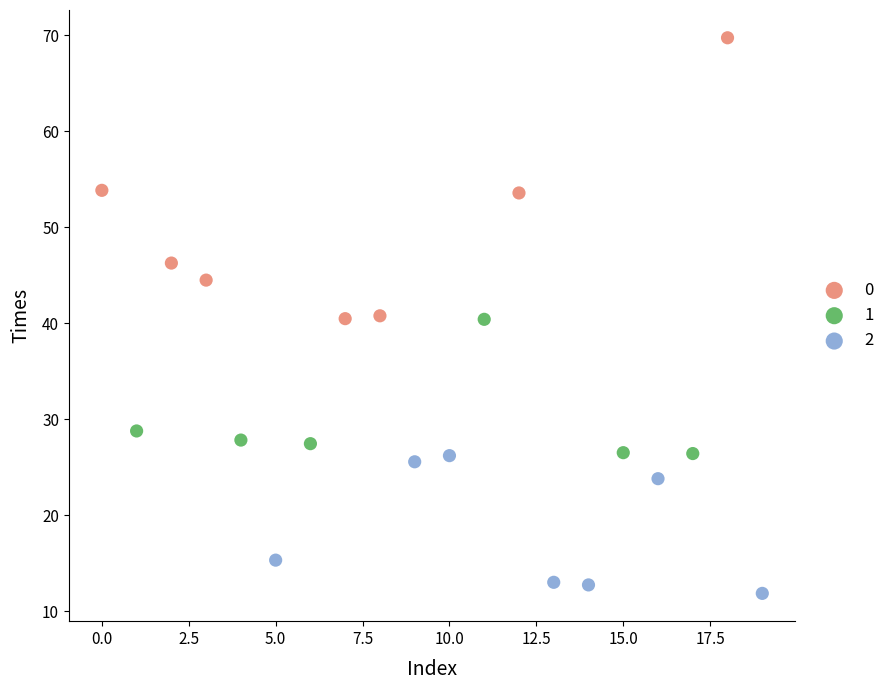

Which series reaches the minimum Y coordinate?

2